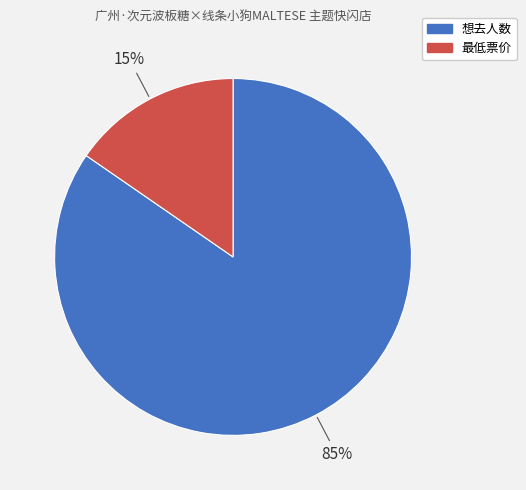

Which has a higher value, 想去人数 or 最低票价?

想去人数